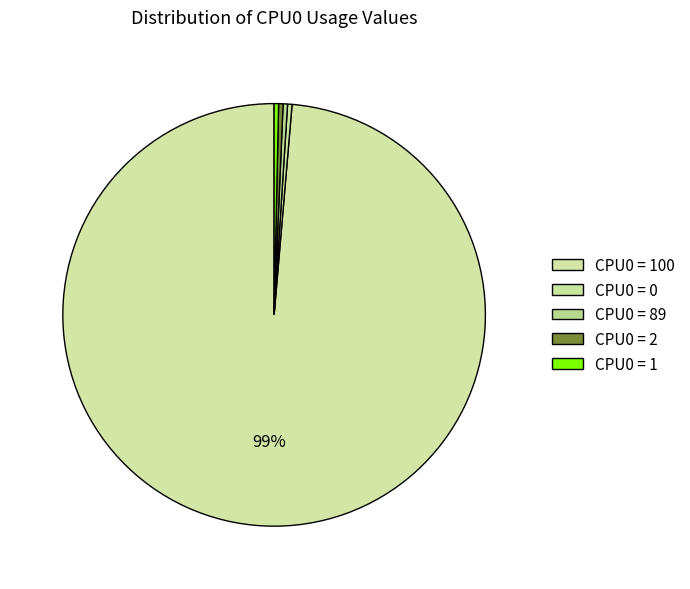

What is the total percentage of CPU0 = 89 and CPU0 = 1?

0.7%